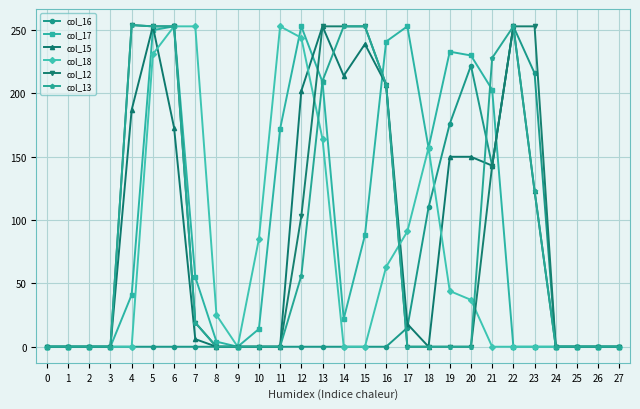

Is it true that col_15 equals 114 at 11?

False